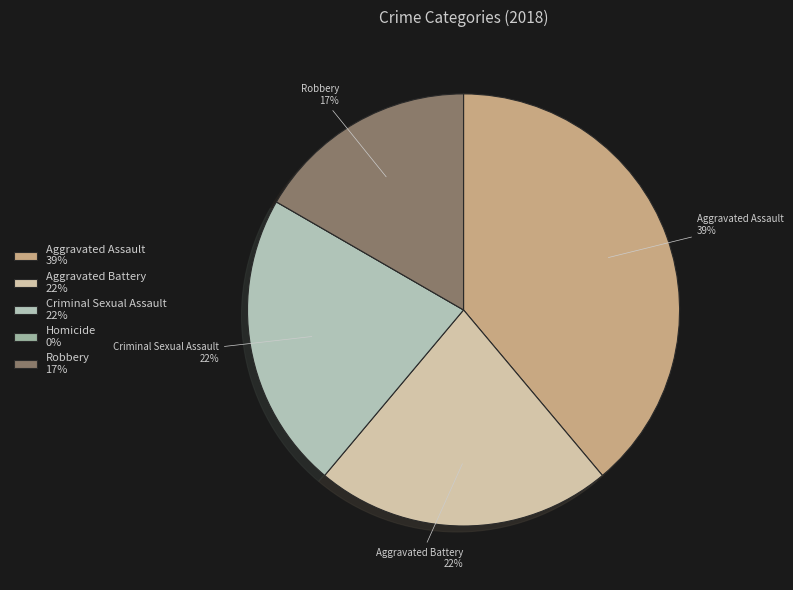

How much of the chart is everything except Homicide?

100.0%